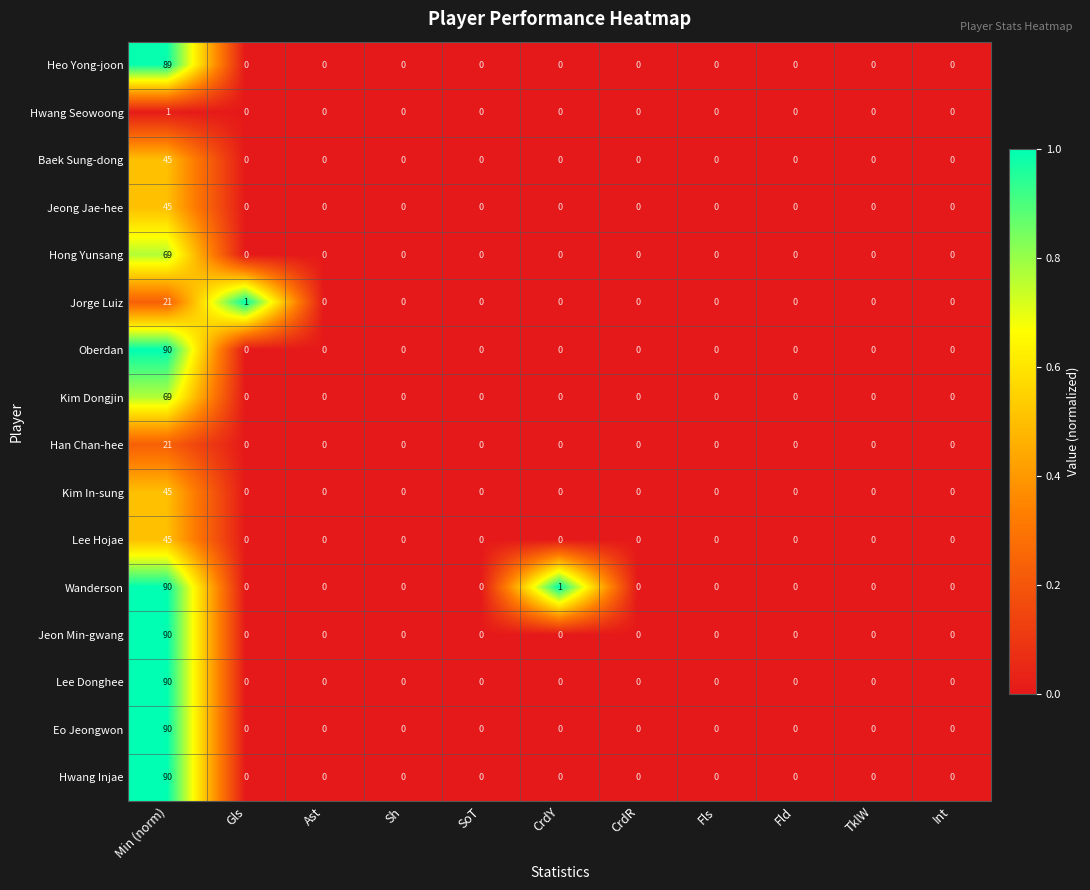

Is it true that Han Chan-hee equals 7 at Gls?

False